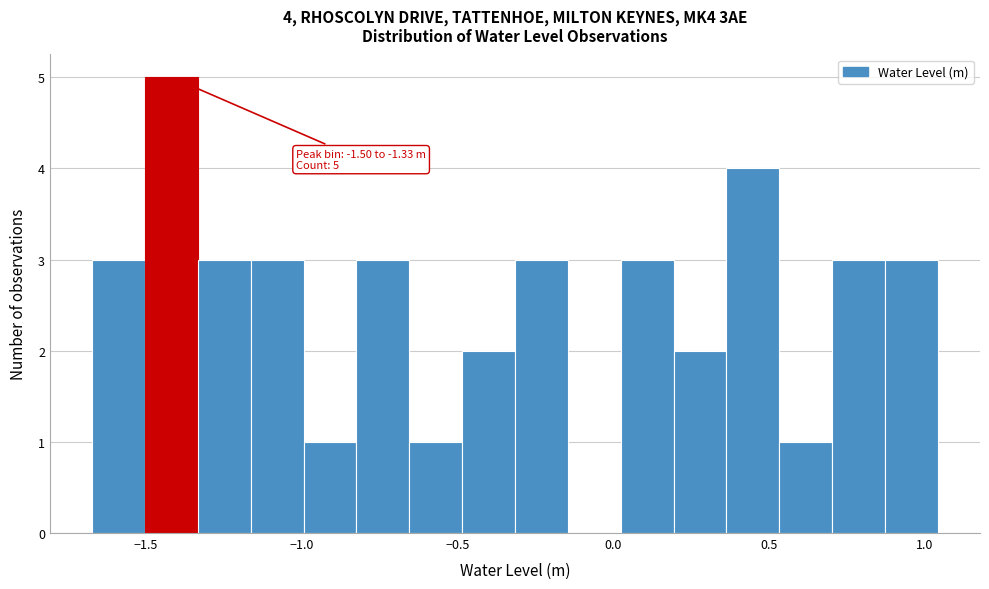

Around what value on the x-axis is the tallest bar? Give the approximate position of its centre, as read against the axis.

-1.40